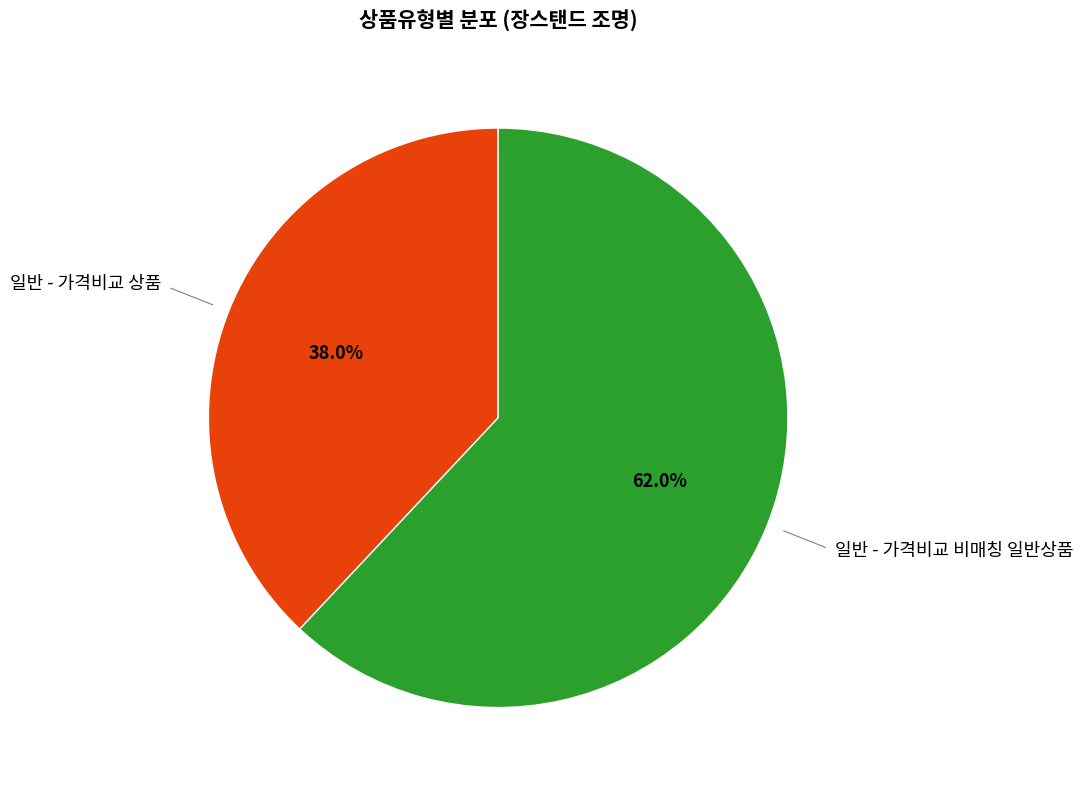

Does any single category account for the majority?

Yes